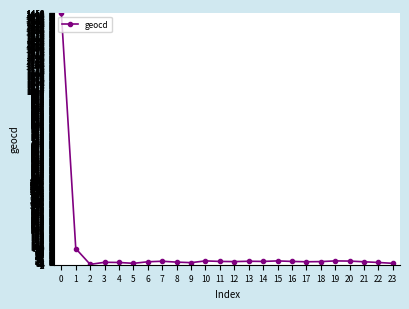

How many series are shown in this chart?

1